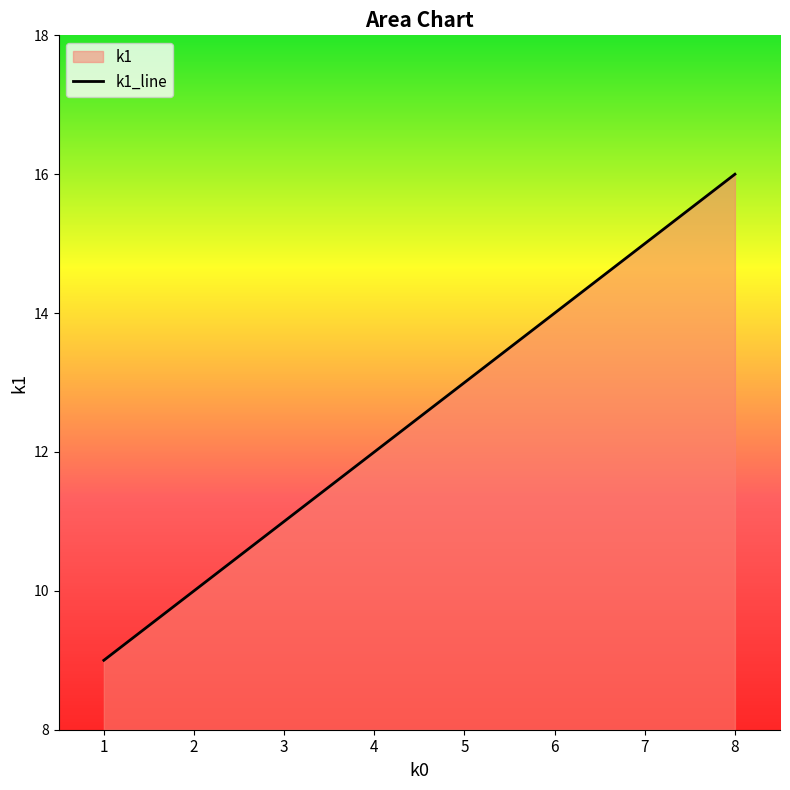

At which label is the value closest to 12?

4